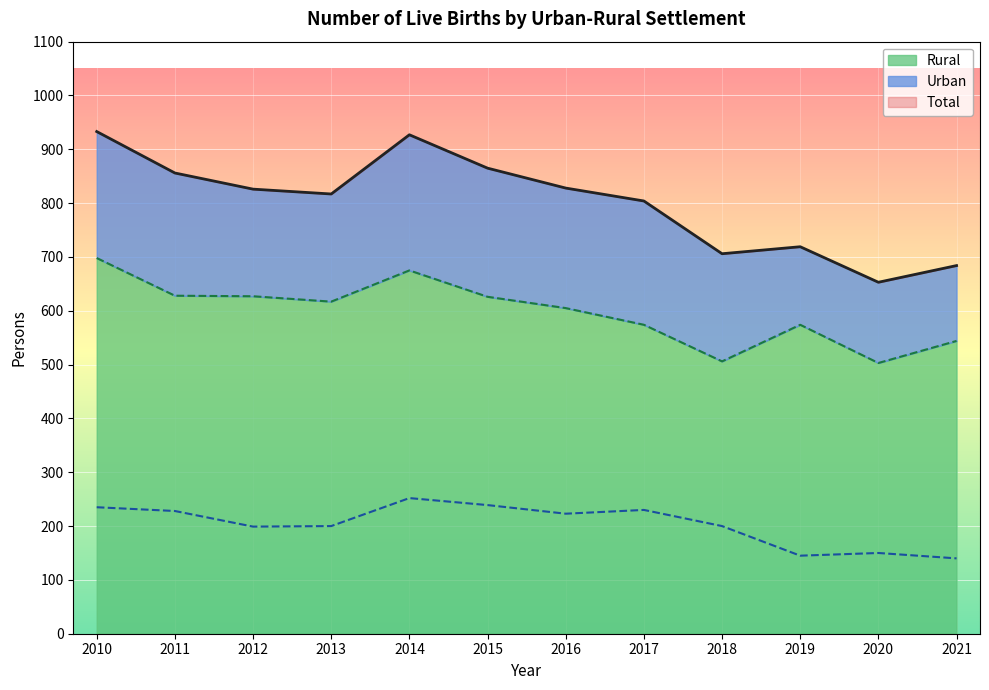

Between 2011 and 2017, which is larger?

2011